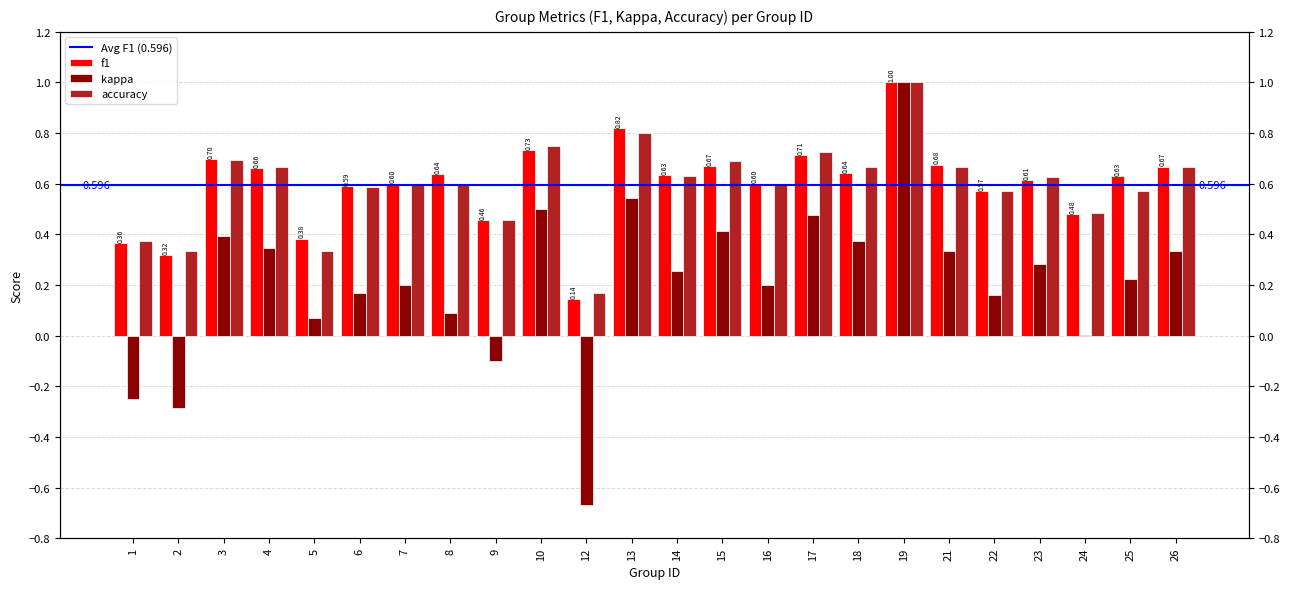

What are all the series names shown in the legend?

f1, kappa, accuracy